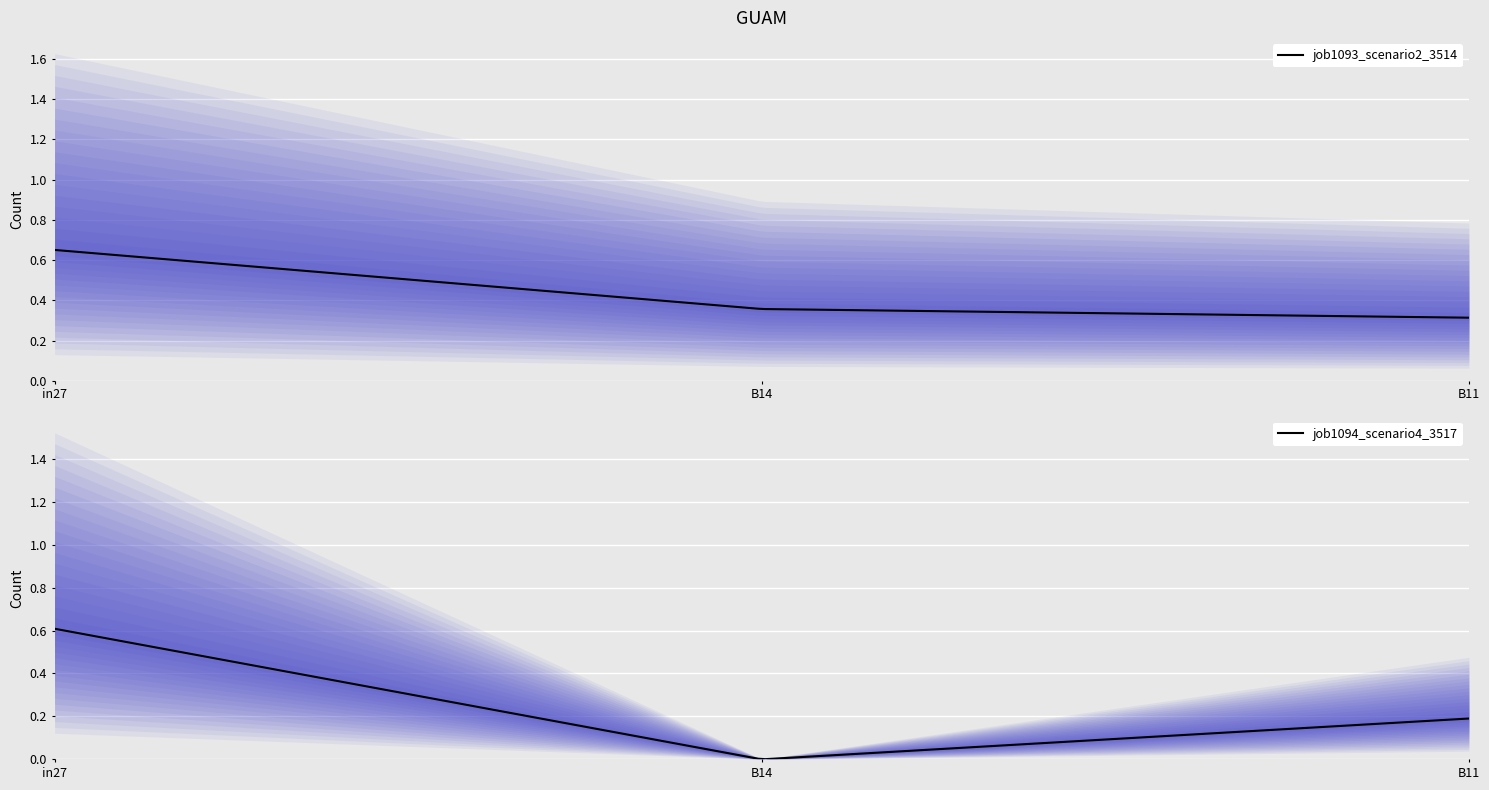

Which label corresponds to the largest value in the chart?

in27